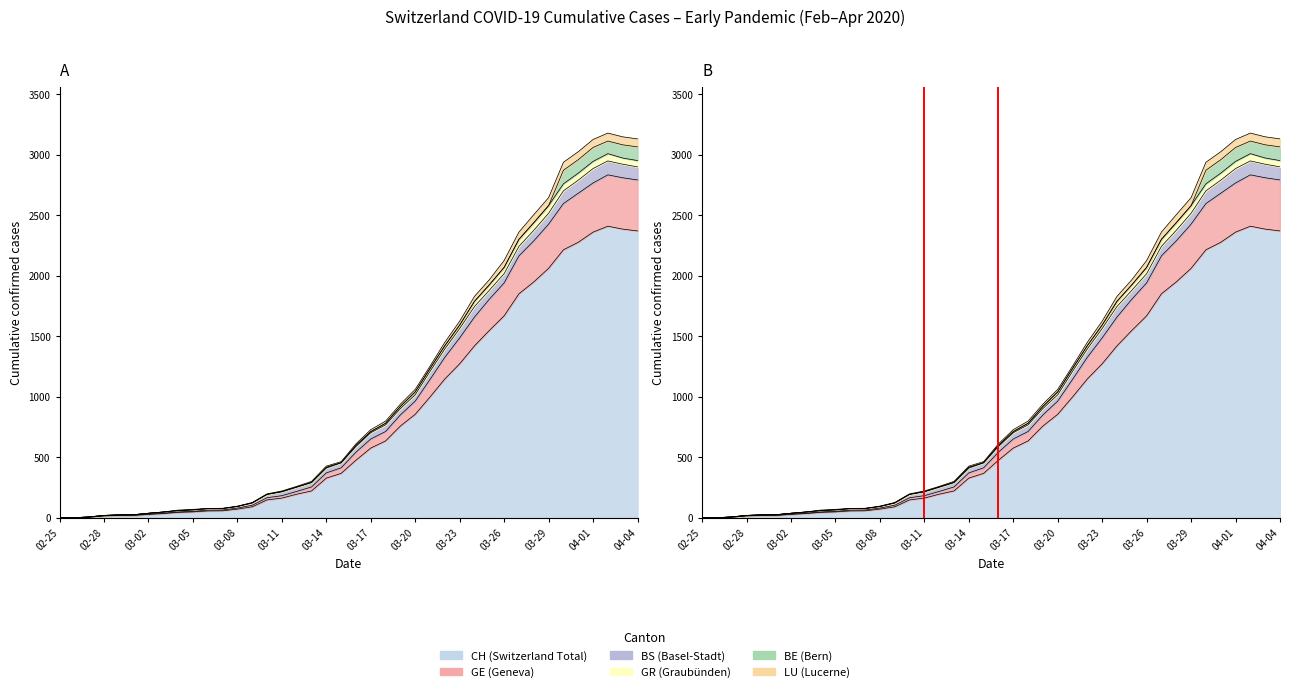

Which has a higher value, 31 or 22?

31